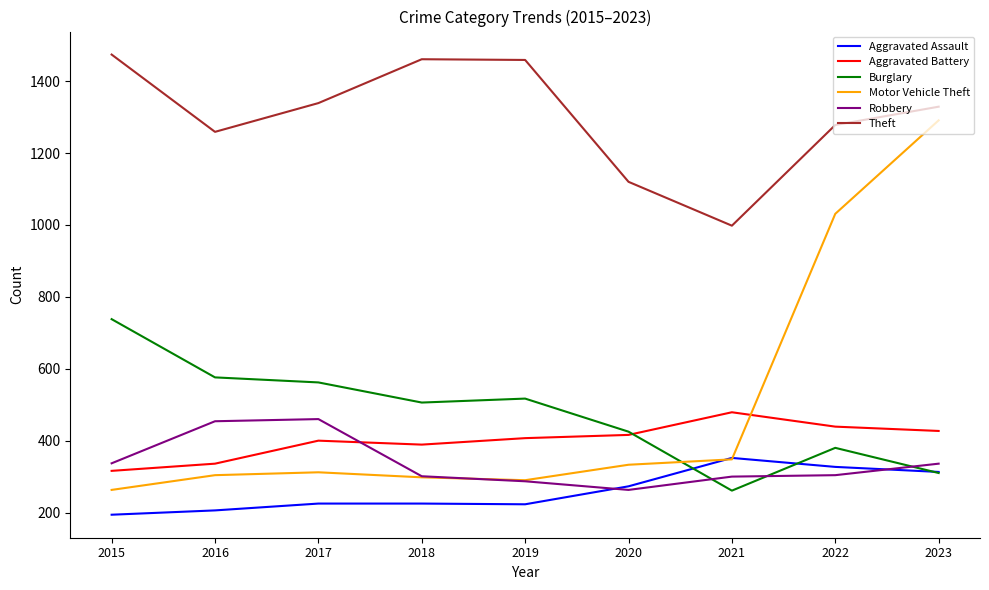

Rank the series at 2017 from highest to lowest value.

Theft, Burglary, Robbery, Aggravated Battery, Motor Vehicle Theft, Aggravated Assault